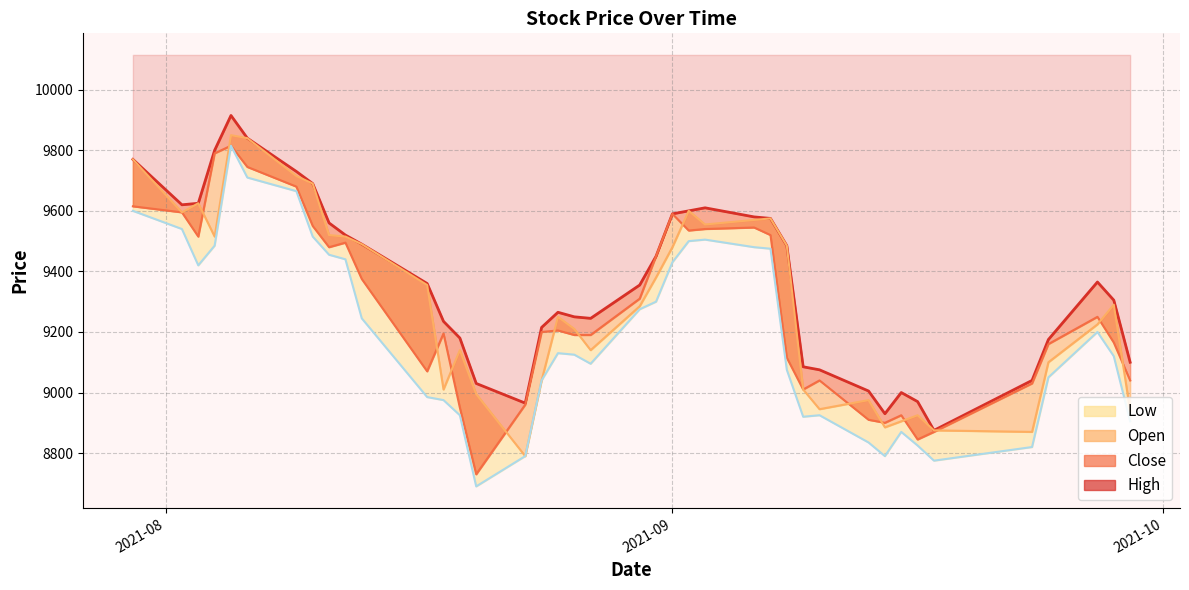

The Close series shows 17407 at 2021-08-04. True or false?

False